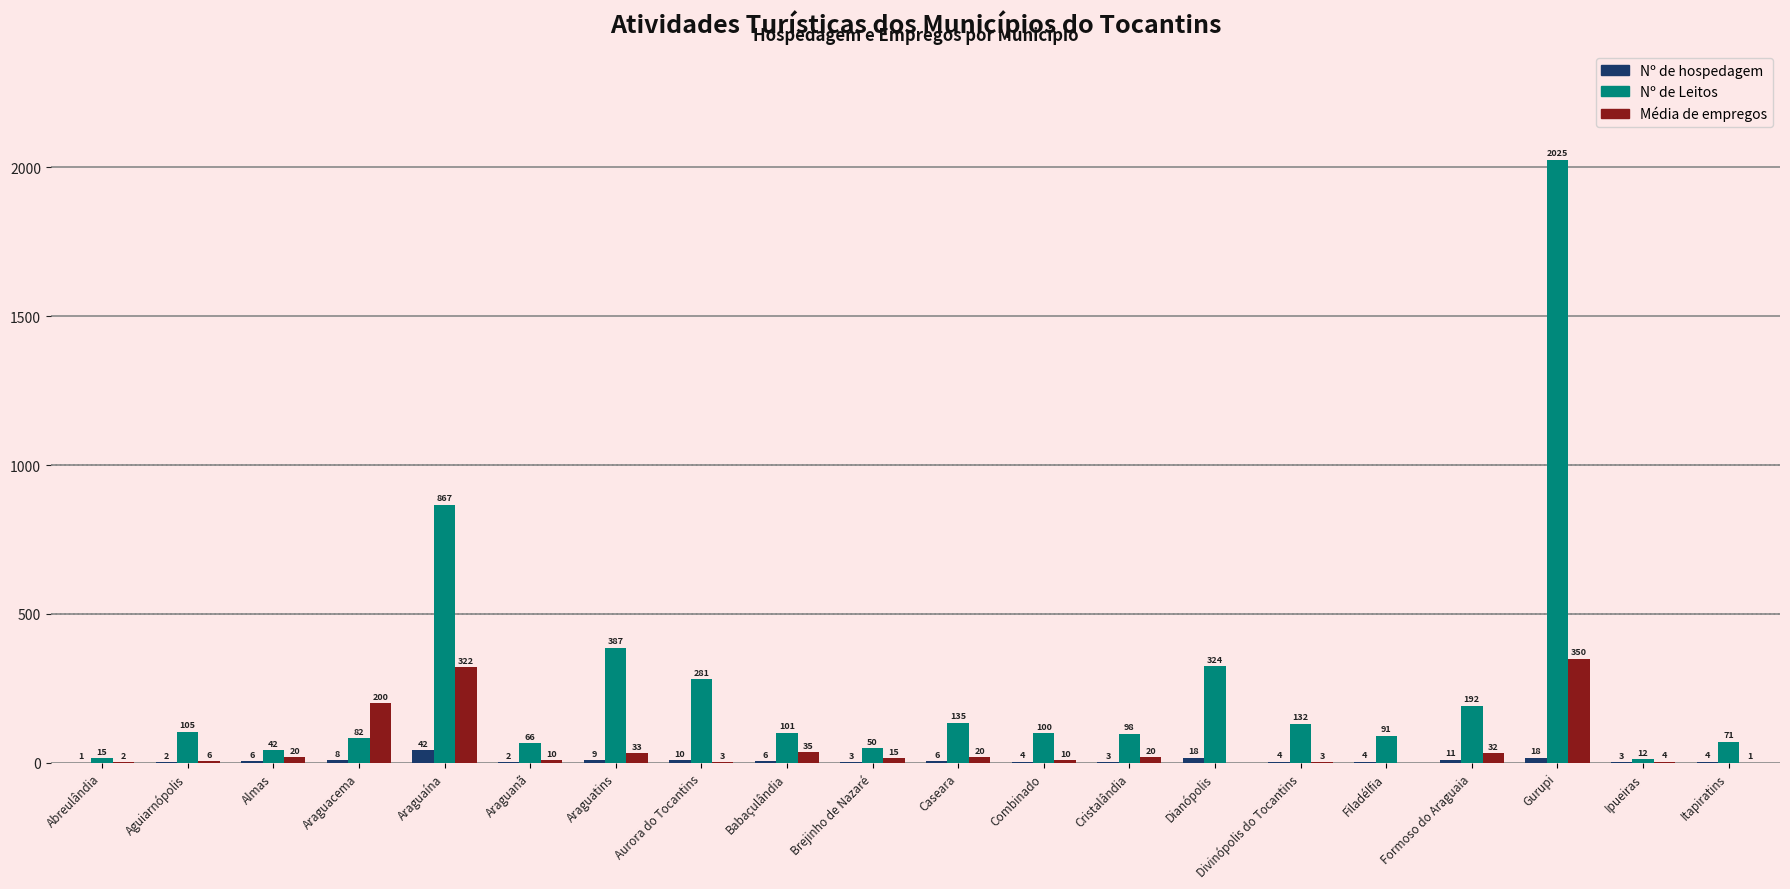

Reading left to right, transcribe all the data shown in this chart.

Nº de hospedagem: Abreulândia=1	Aguiarnópolis=2	Almas=6	Araguacema=8	Araguaína=42	Araguanã=2	Araguatins=9	Aurora do Tocantins=10	Babaçulândia=6	Brejinho de Nazaré=3	Caseara=6	Combinado=4	Cristalândia=3	Dianópolis=18	Divinópolis do Tocantins=4	Filadélfia=4	Formoso do Araguaia=11	Gurupi=18	Ipueiras=3	Itapiratins=4
Nº de Leitos: Abreulândia=15	Aguiarnópolis=105	Almas=42	Araguacema=82	Araguaína=867	Araguanã=66	Araguatins=387	Aurora do Tocantins=281	Babaçulândia=101	Brejinho de Nazaré=50	Caseara=135	Combinado=100	Cristalândia=98	Dianópolis=324	Divinópolis do Tocantins=132	Filadélfia=91	Formoso do Araguaia=192	Gurupi=2025	Ipueiras=12	Itapiratins=71
Média de empregos: Abreulândia=2	Aguiarnópolis=6	Almas=20	Araguacema=200	Araguaína=322	Araguanã=10	Araguatins=33	Aurora do Tocantins=3	Babaçulândia=35	Brejinho de Nazaré=15	Caseara=20	Combinado=10	Cristalândia=20	Dianópolis=0	Divinópolis do Tocantins=3	Filadélfia=0	Formoso do Araguaia=32	Gurupi=350	Ipueiras=4	Itapiratins=1